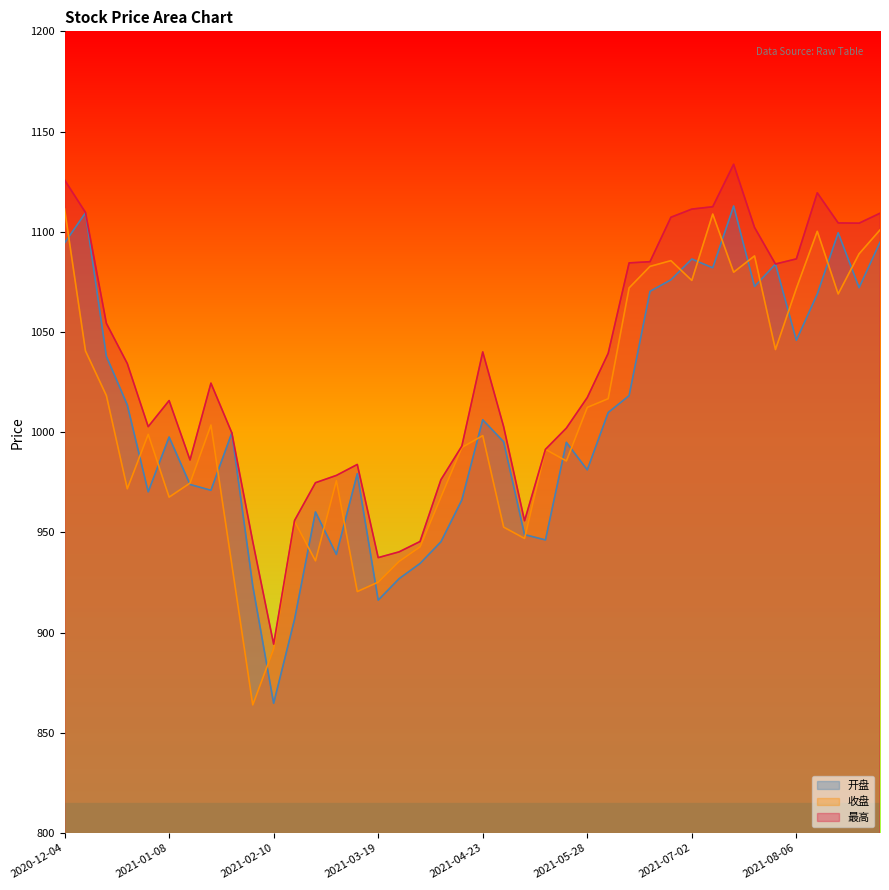

At which category is the sum across all series the highest?

2020-12-04